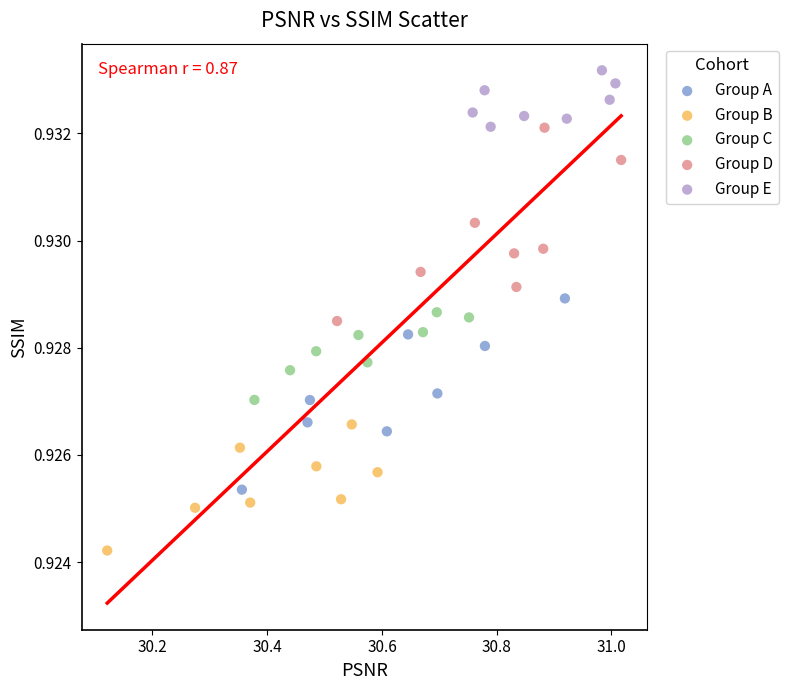

Which series reaches the maximum Y coordinate?

Group E